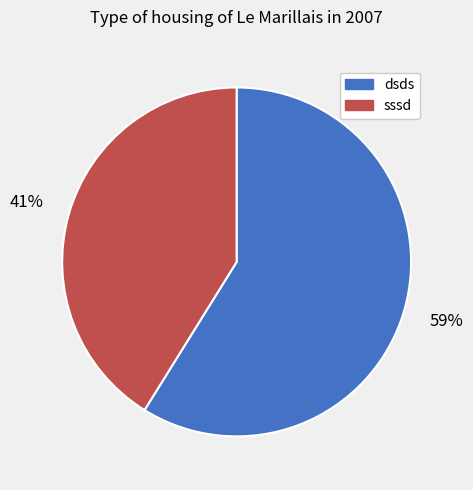

How many slices are in this pie chart?

2